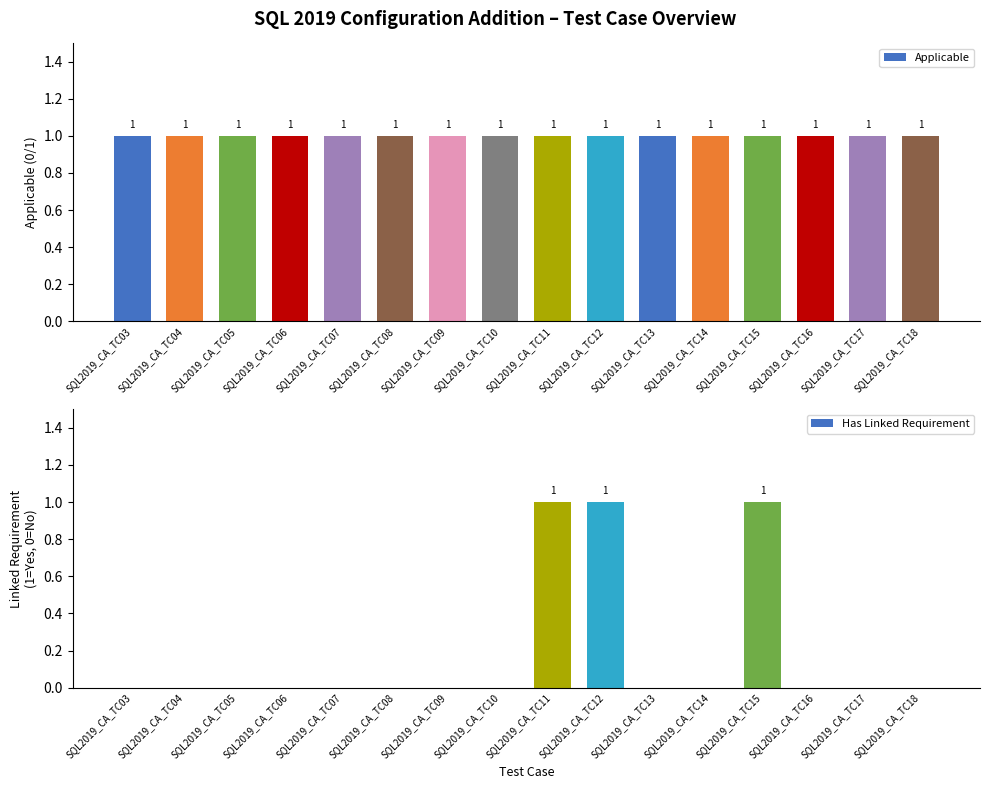

Between SQL2019_CA_TC06 and SQL2019_CA_TC17, which is larger?

SQL2019_CA_TC06